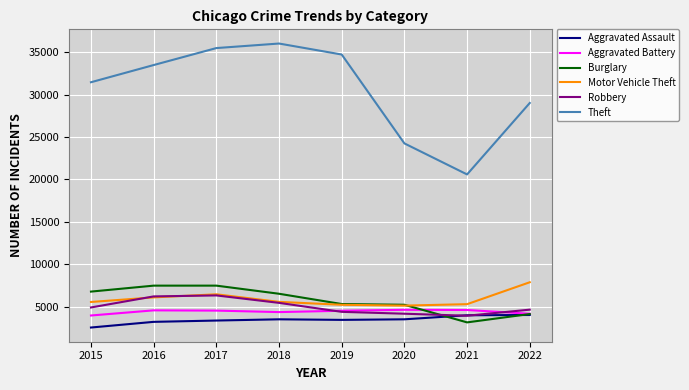

Is the value of Robbery at 2018 greater than the value of Burglary at 2016?

No